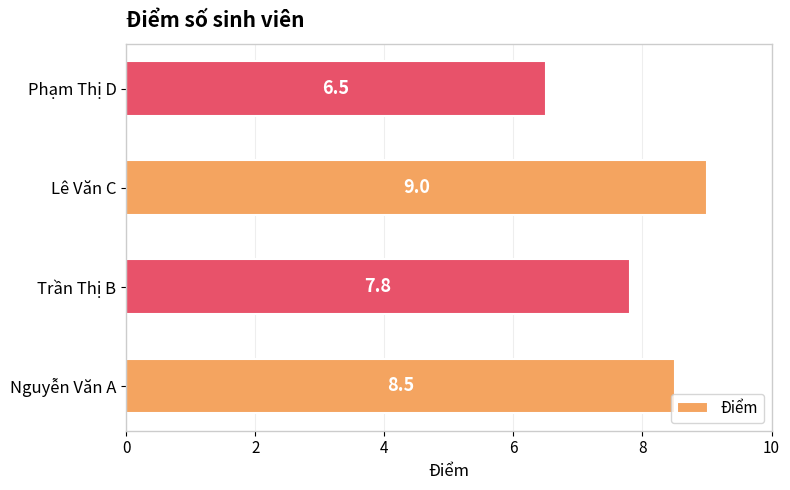

What is the sum of all values?

31.8